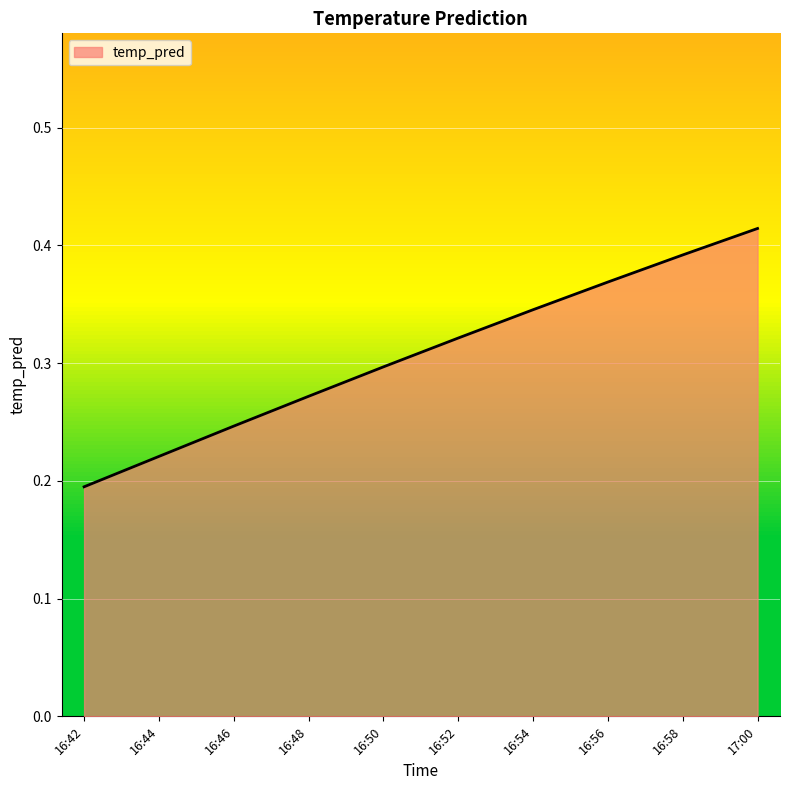

True or false: the data shows 0.7 at 16:58.

False